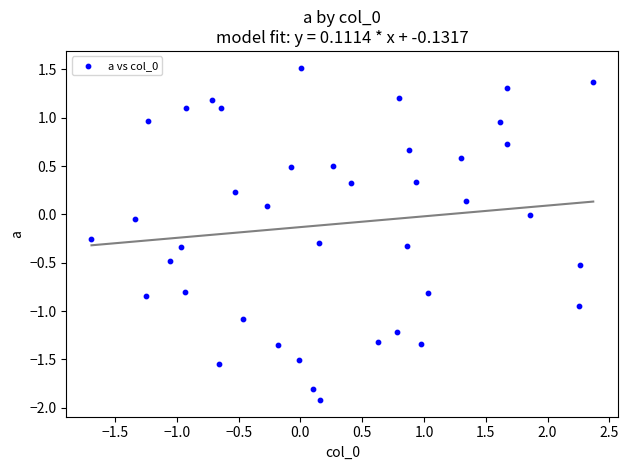

What is the range of Y values (max minus min)?

3.4